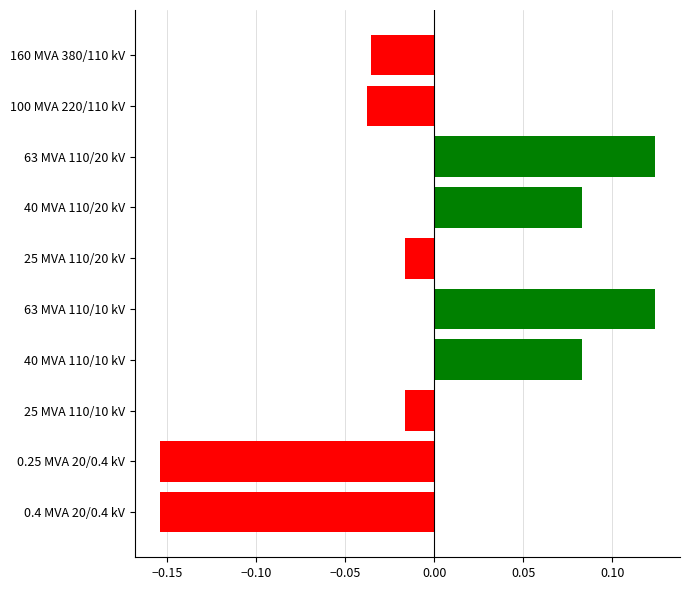

What position from the top is 25 MVA 110/20 kV?

5